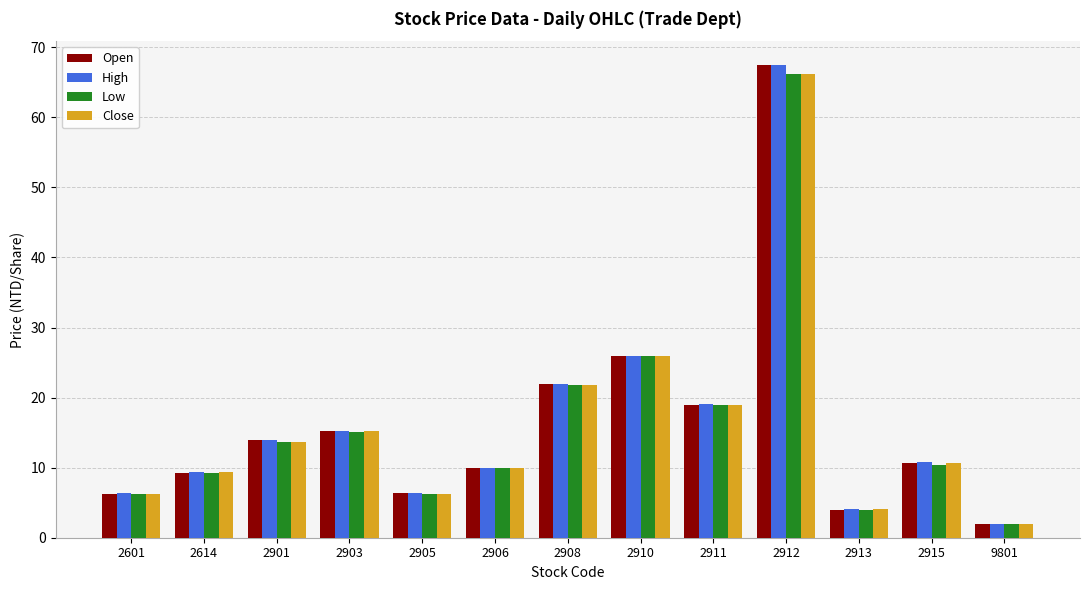

Where does the Open series first go above 10?

2901